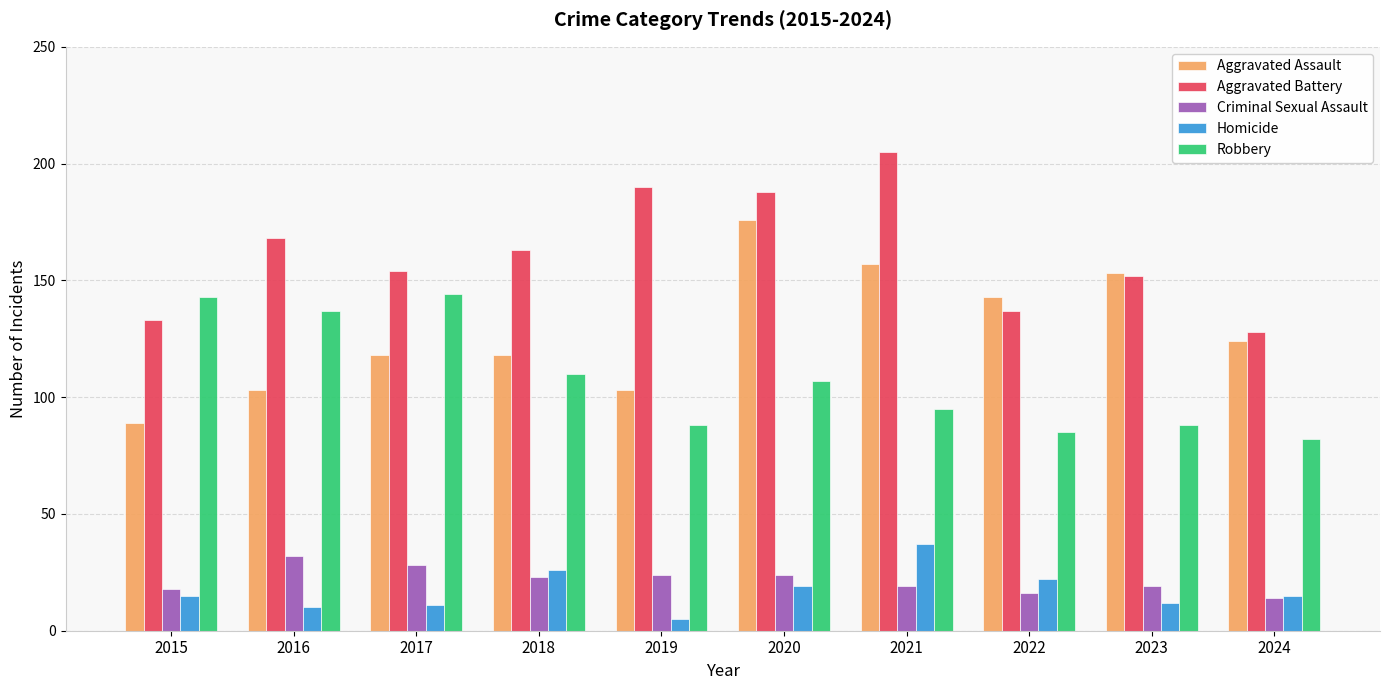

What is the approximate value of Aggravated Battery at 2017, to the nearest 5?

155